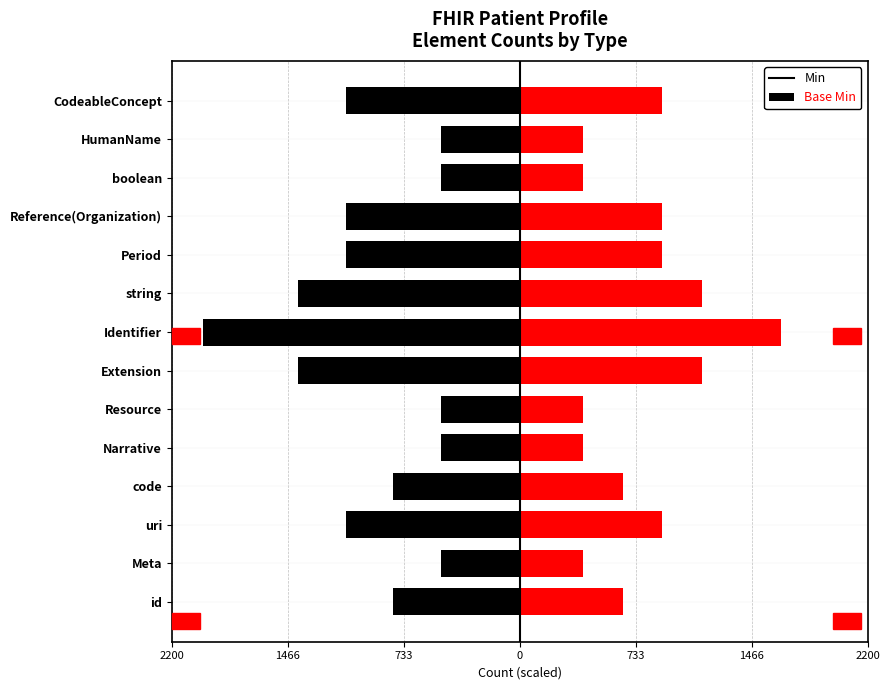

What is the approximate value of Min at Reference(Organization), to the nearest 50?

-1100